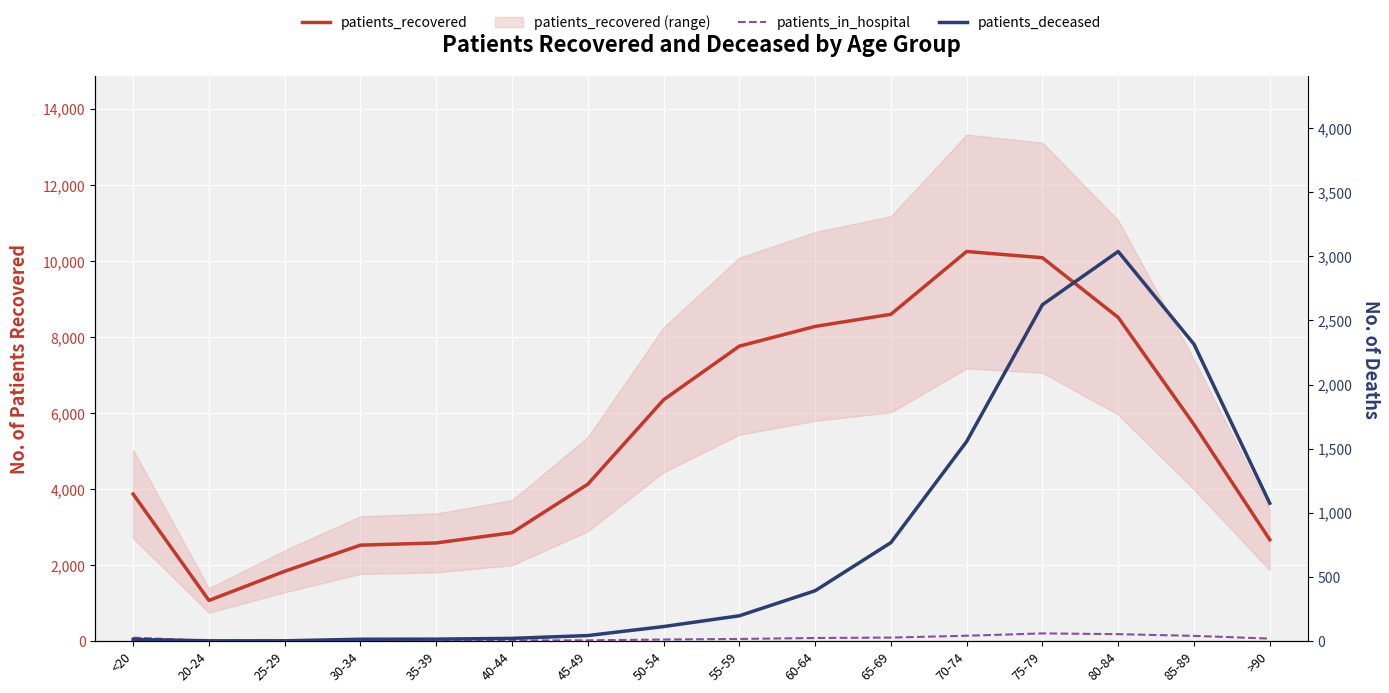

At which category is the sum across all series the highest?

75-79